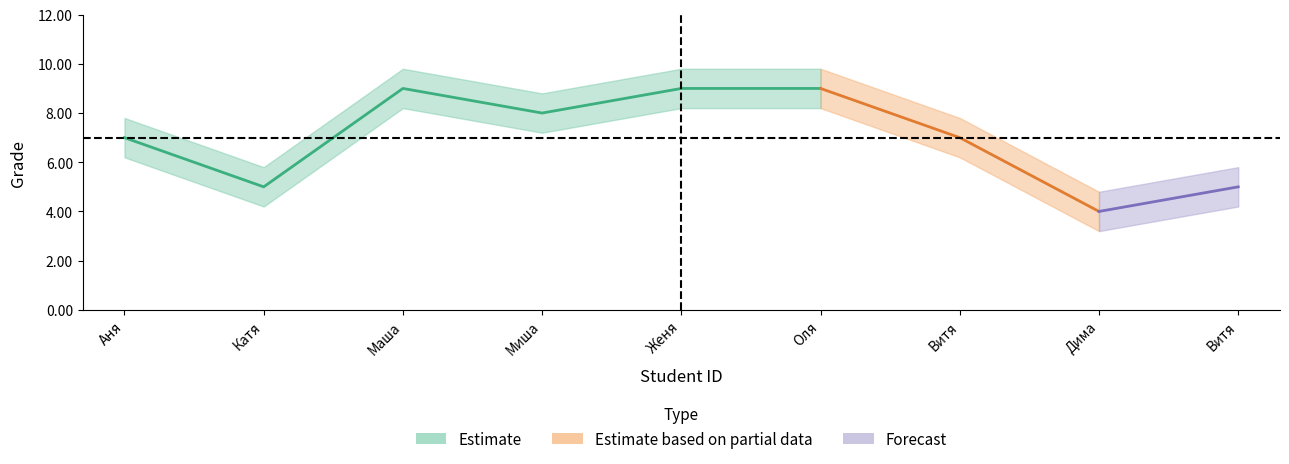

Reading left to right, extract all data points from this chart.

Grade: 7.0	5.0	9.0	8.0	9.0	9.0	7.0	4.0	5.0
Grade_upper: 7.8	5.8	9.8	8.8	9.8	9.8	7.8	4.8	5.8
Grade_lower: 6.2	4.2	8.2	7.2	8.2	8.2	6.2	3.2	4.2